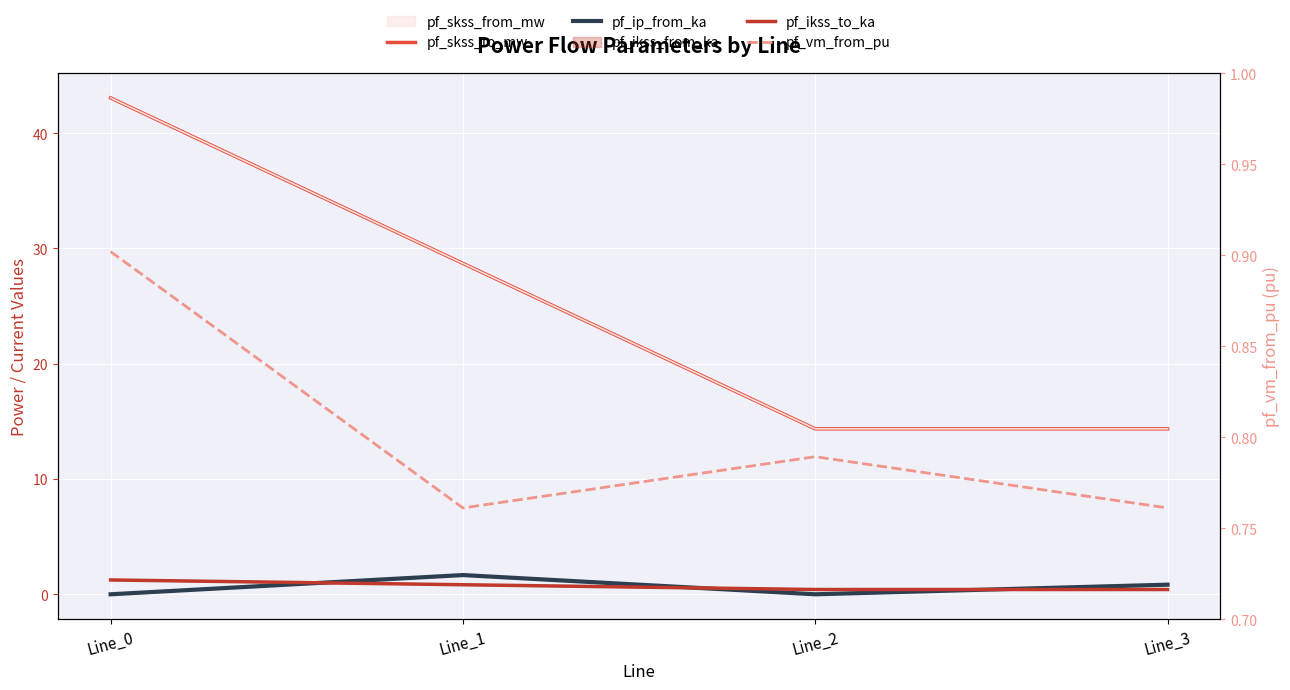

Which series has the largest range (max minus min)?

pf_skss_to_mw